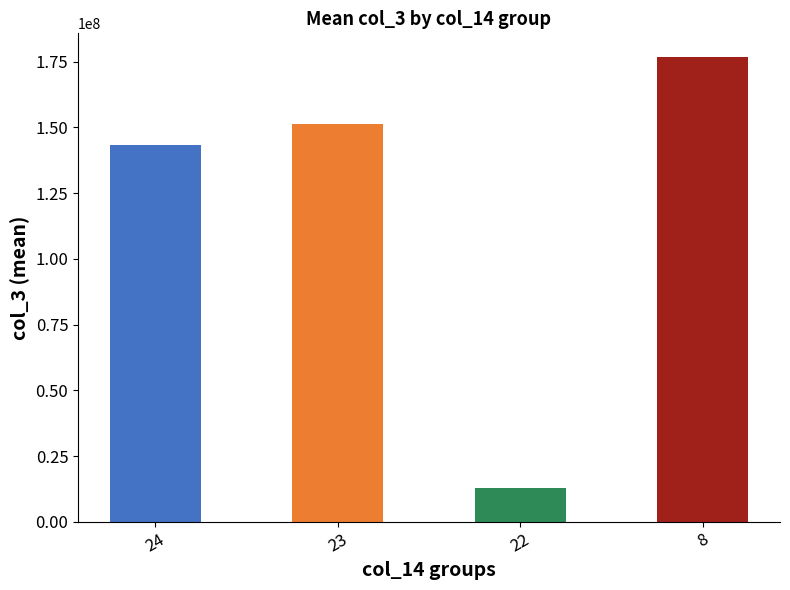

True or false: the data shows 4952384 at 22.

False